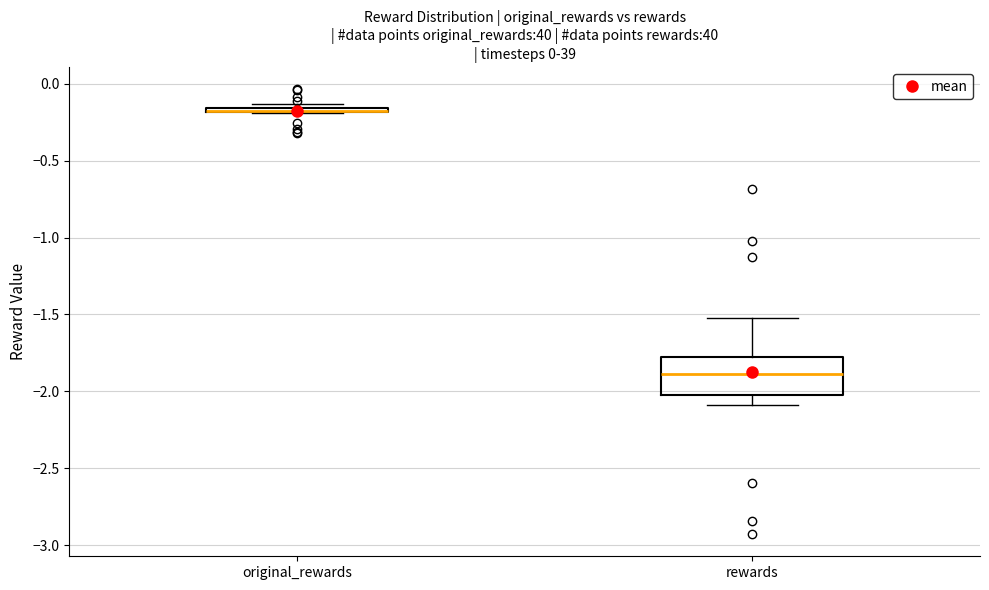

Where is the lower edge of the box for original_rewards on the y-axis? The values are not printed on the chart, so give them approximately, as read against the axis.

-0.20